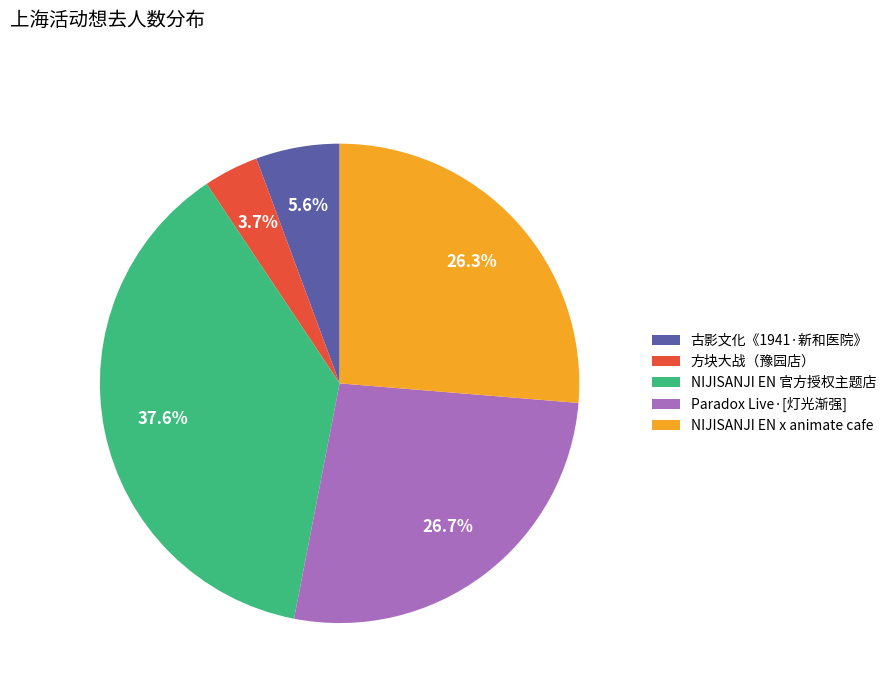

Which slice is the smallest?

方块大战（豫园店）